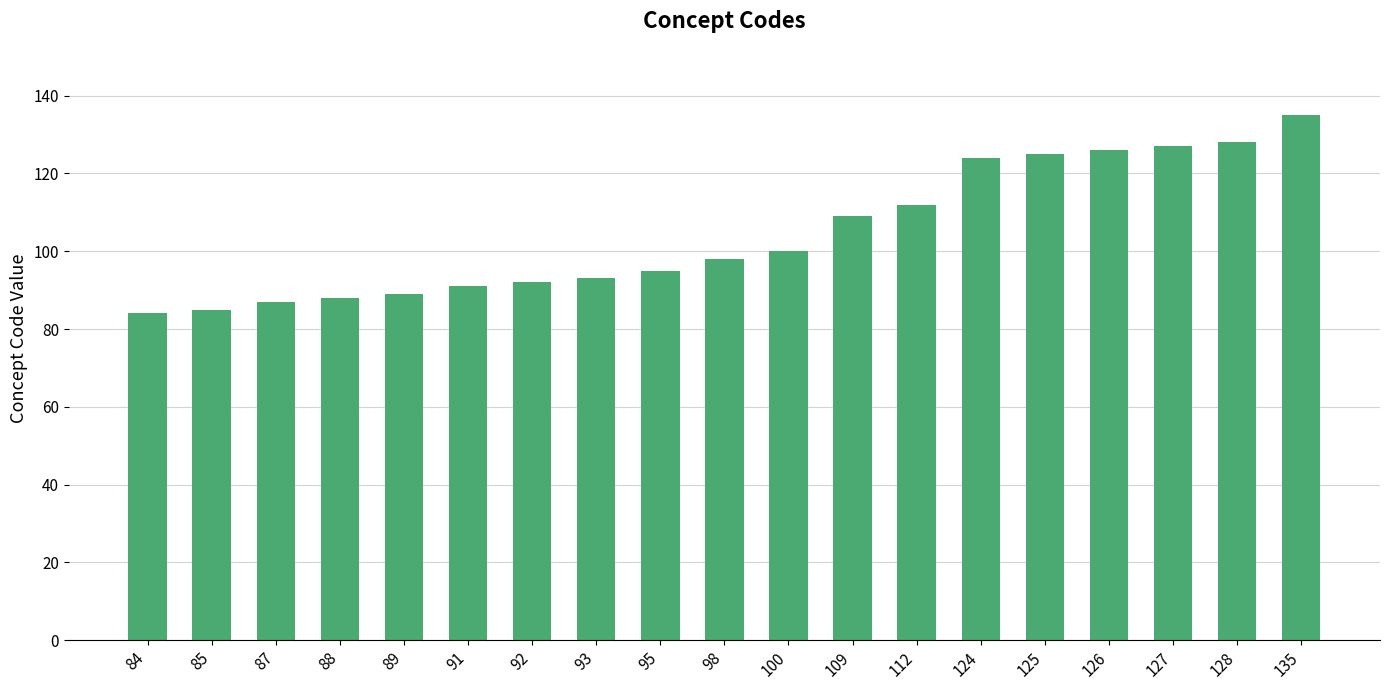

What is the ratio of the value at 127 to the value at 128?

1.0